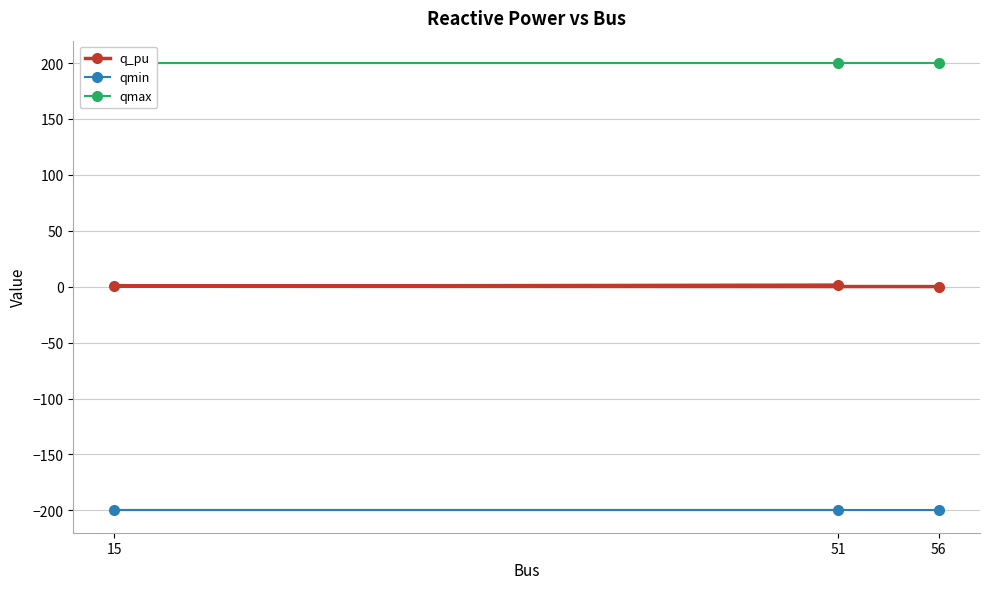

What is the difference between the maximum and second lowest values in the q_pu series?

1.0